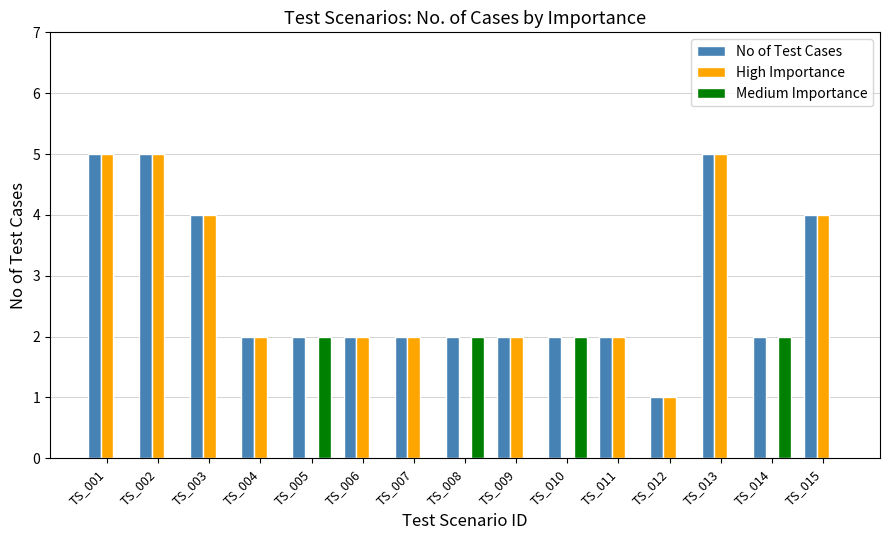

What is the total value across all series at TS_009?

4